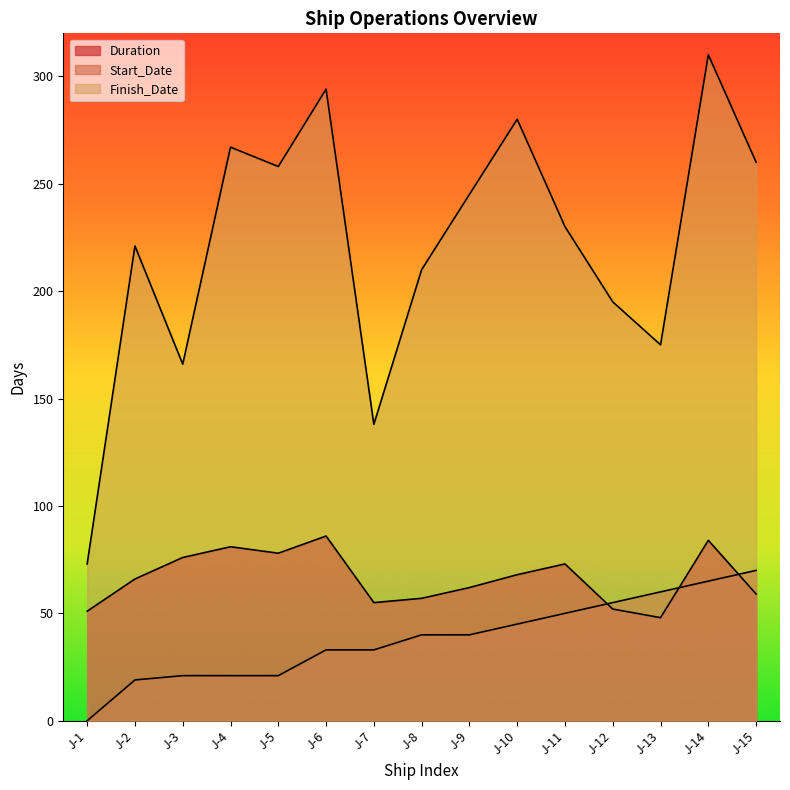

Rank the series at J-5 from lowest to highest value.

Start_Date, Duration, Finish_Date